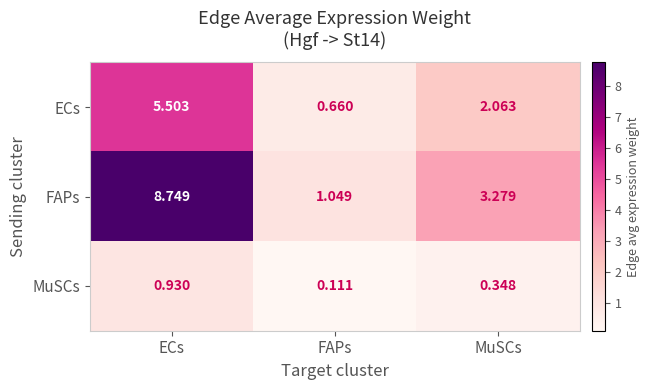

Which series has the largest range (max minus min)?

FAPs